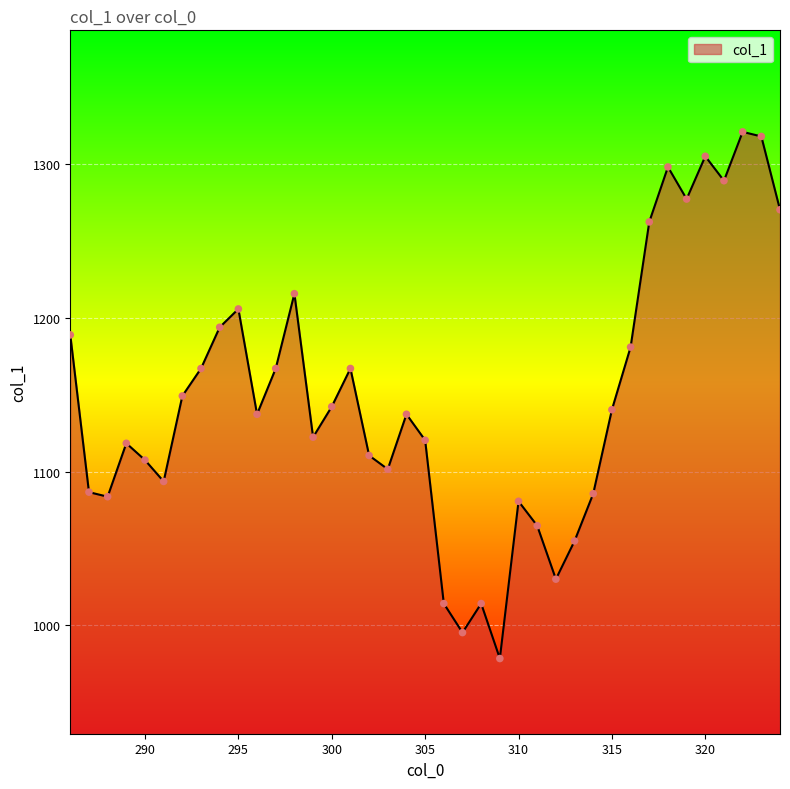

What is the maximum value shown in the chart?

1321.0